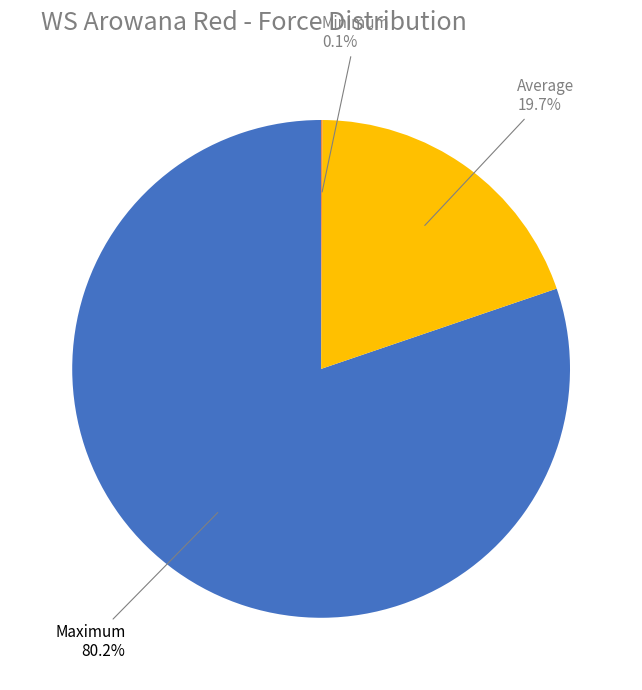

Is there any slice that represents more than half of the pie?

Yes